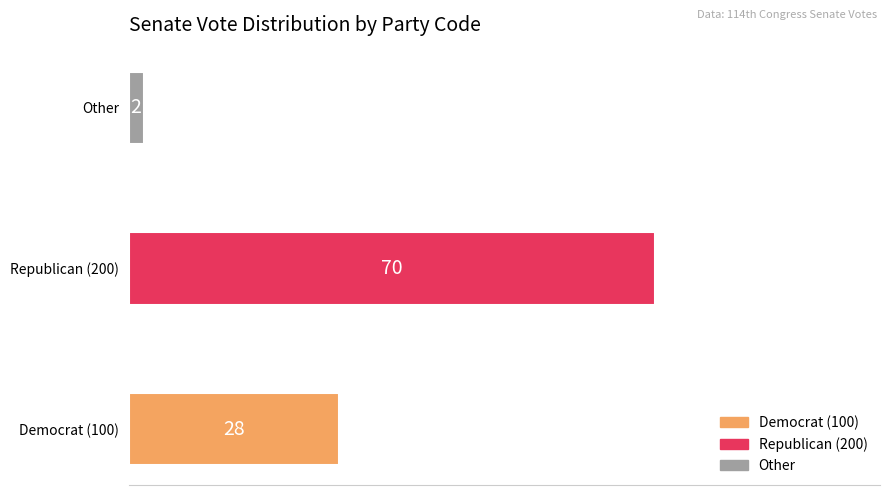

At which label is the value closest to 36?

Democrat (100)